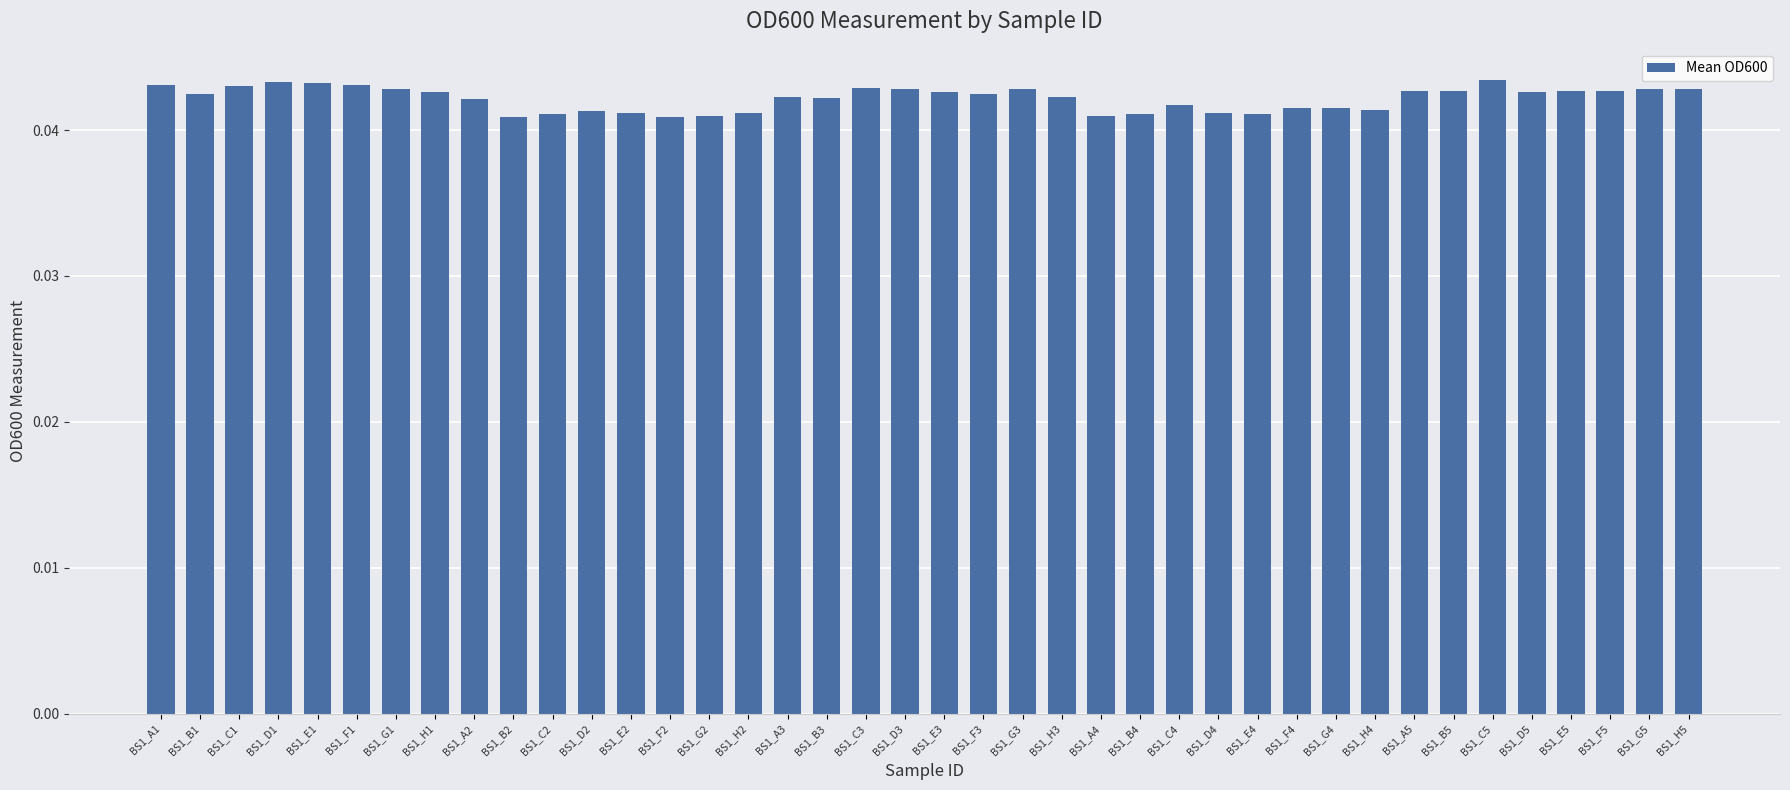

The value at BS1_B2 is 0.1. True or false?

False